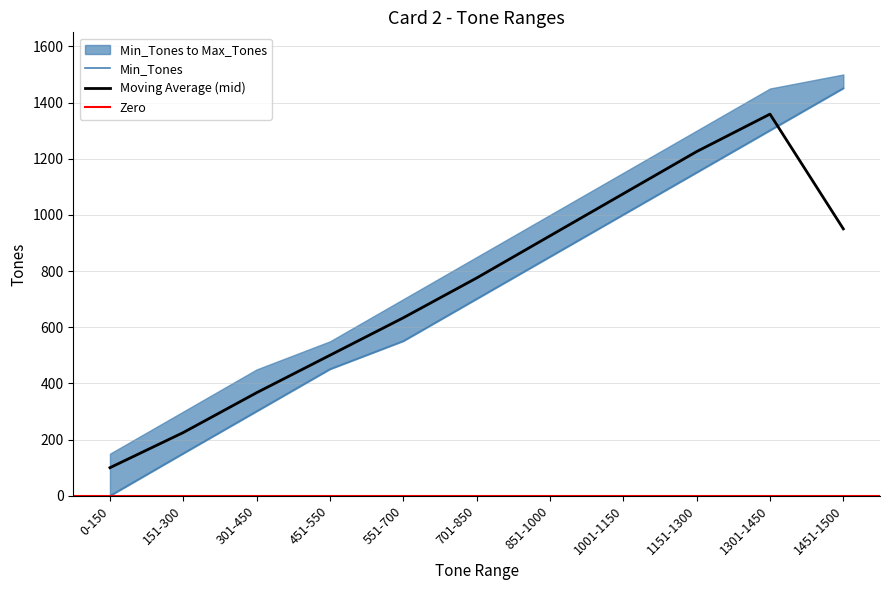

Rank the categories by value from highest to lowest.

1451-1500, 1301-1450, 1151-1300, 1001-1150, 851-1000, 701-850, 551-700, 451-550, 301-450, 151-300, 0-150